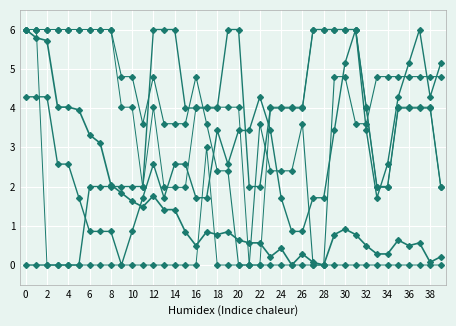

What is the label of the 20th point from the left?

38